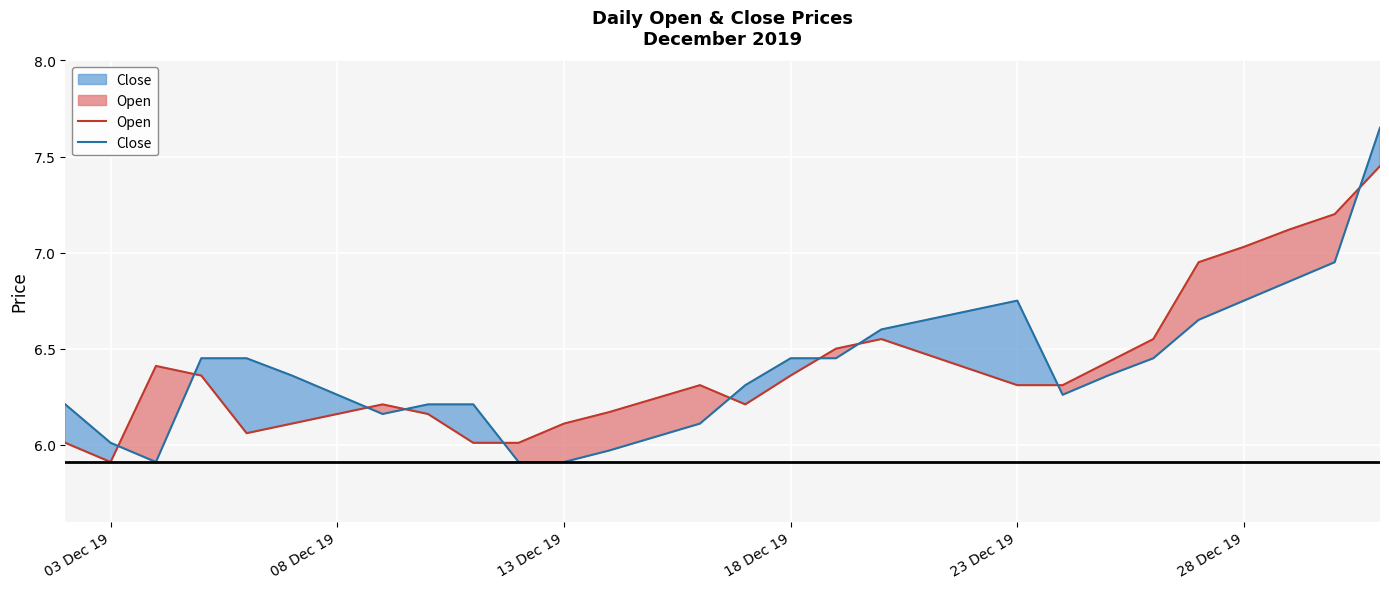

Rank the series by their maximum value, from lowest to highest.

Open, Close